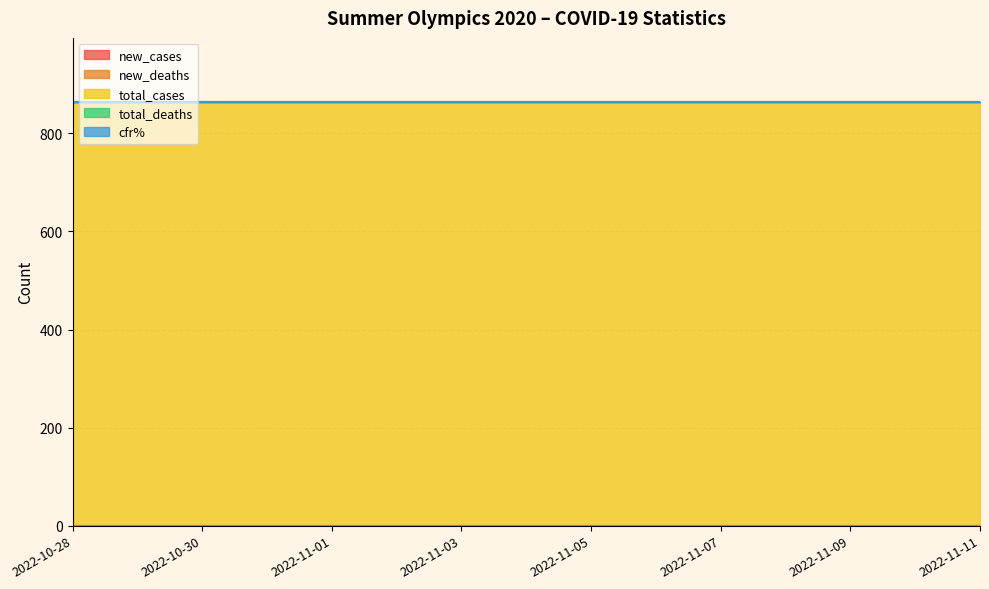

True or false: new_deaths and total_cases cross at least once.

False